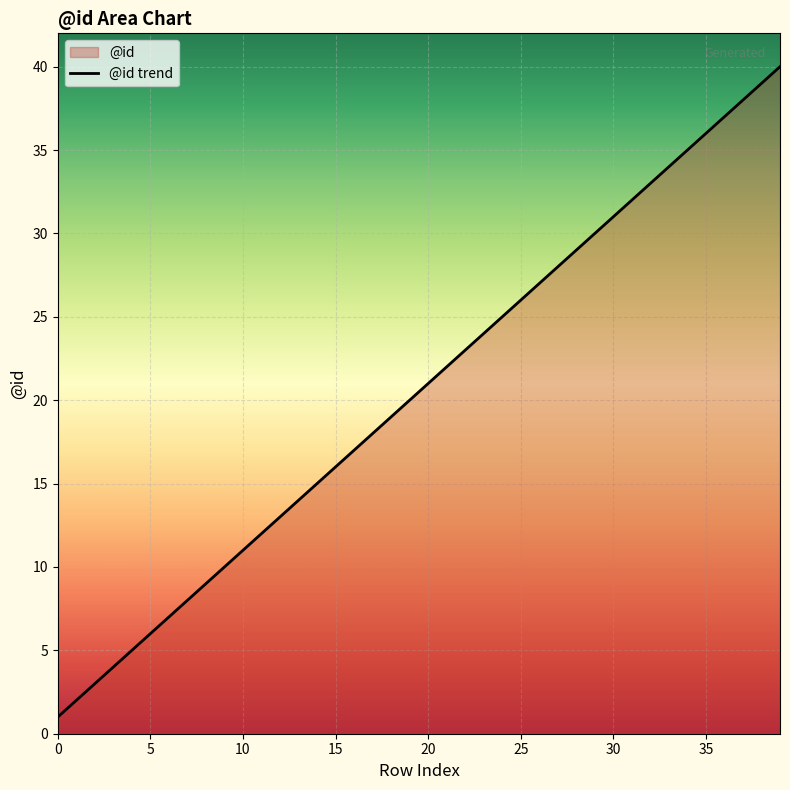

What is the difference between the maximum and minimum values?

39